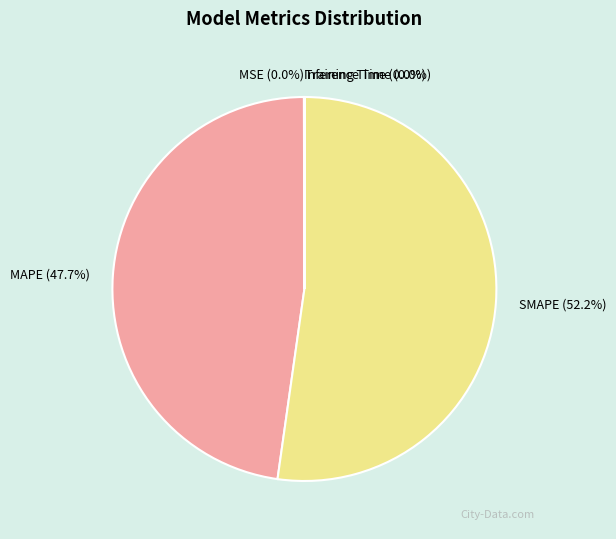

Which category has the biggest portion of the pie?

SMAPE